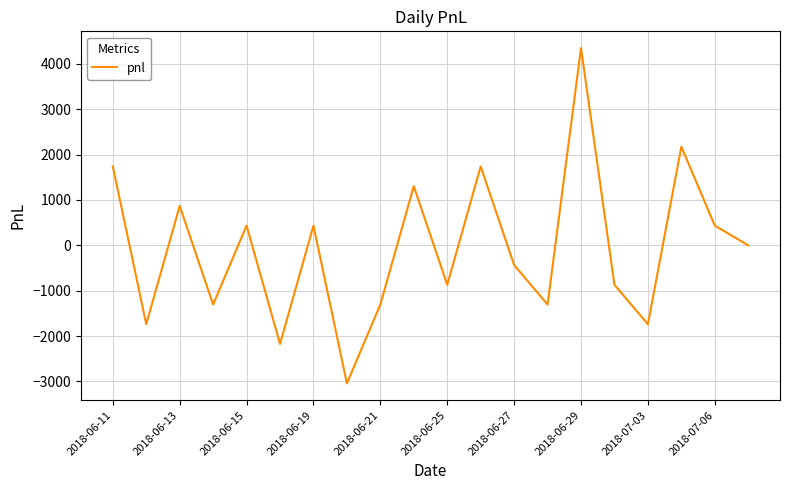

What is the maximum value shown in the chart?

4350